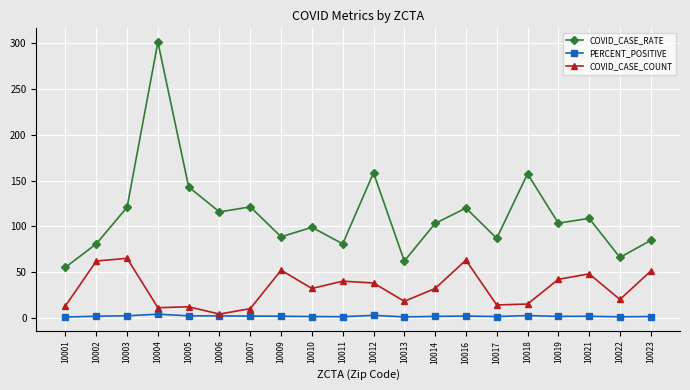

Which series has the largest range (max minus min)?

COVID_CASE_RATE